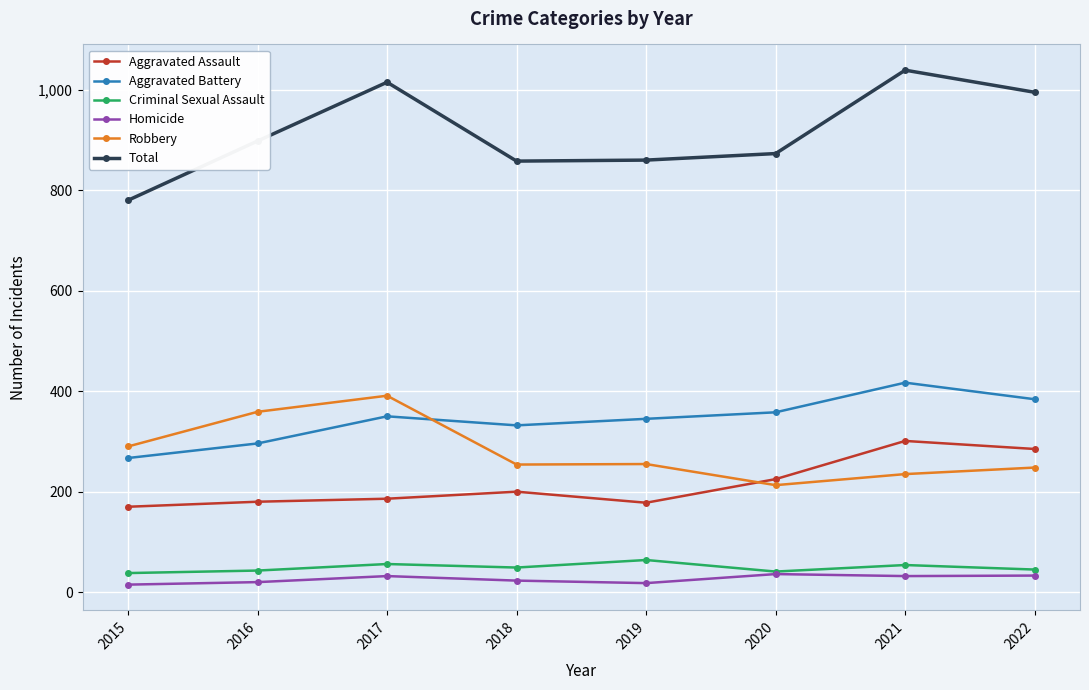

Between 2016 and 2017, which series saw the biggest shift?

Total